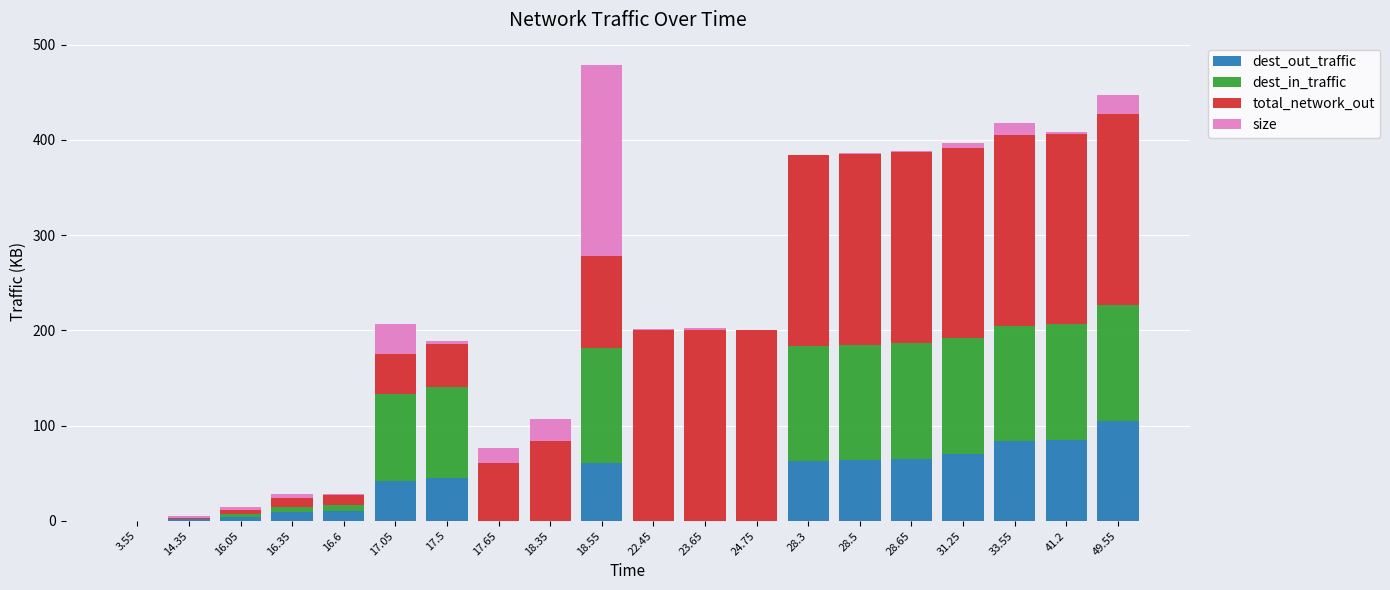

At which label does dest_out_traffic reach its peak?

49.55